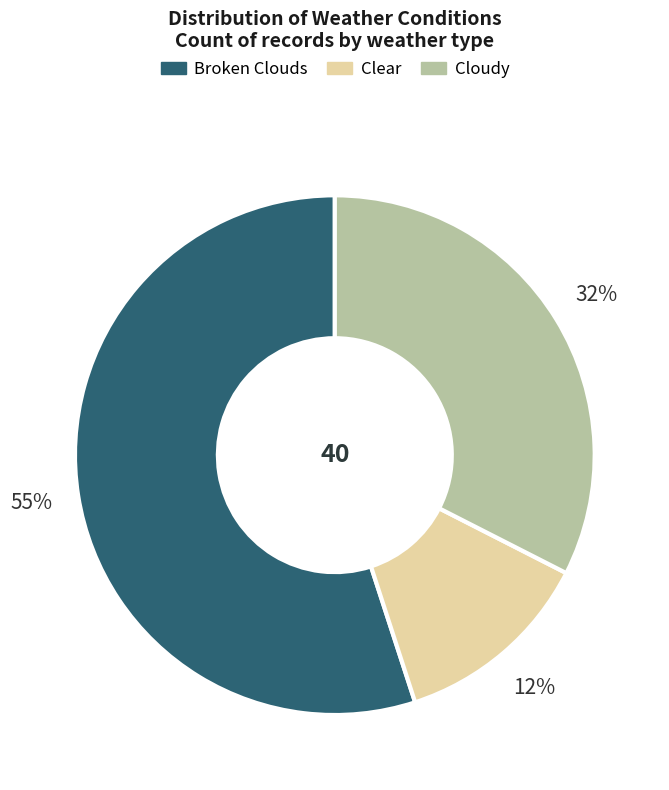

Does any single category account for the majority?

Yes